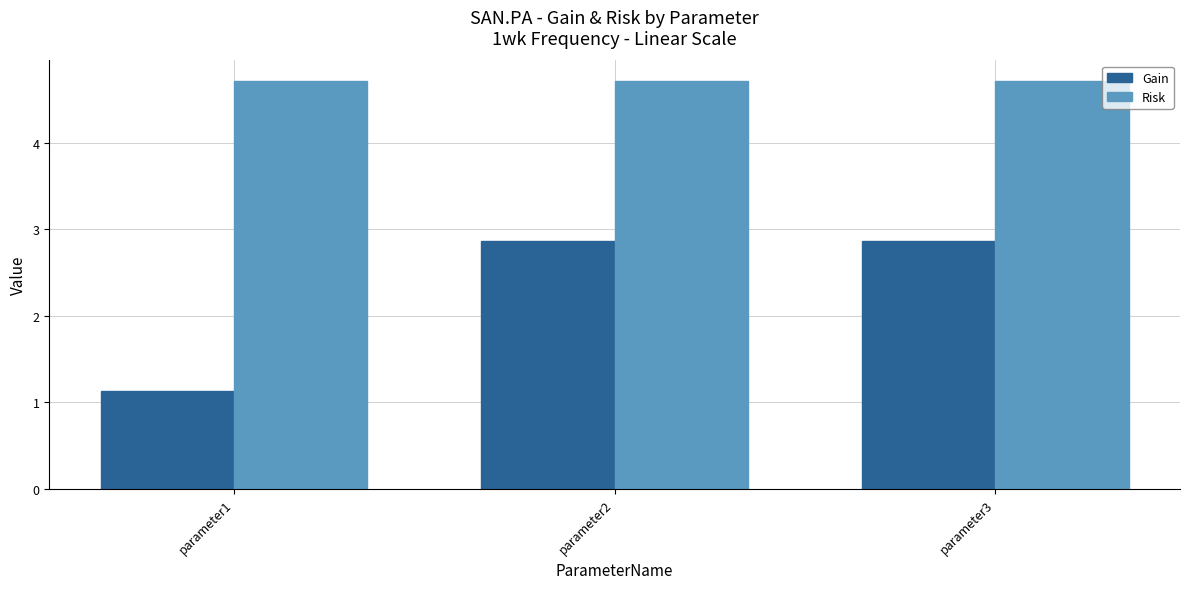

The Risk series shows 1.9 at parameter1. True or false?

False